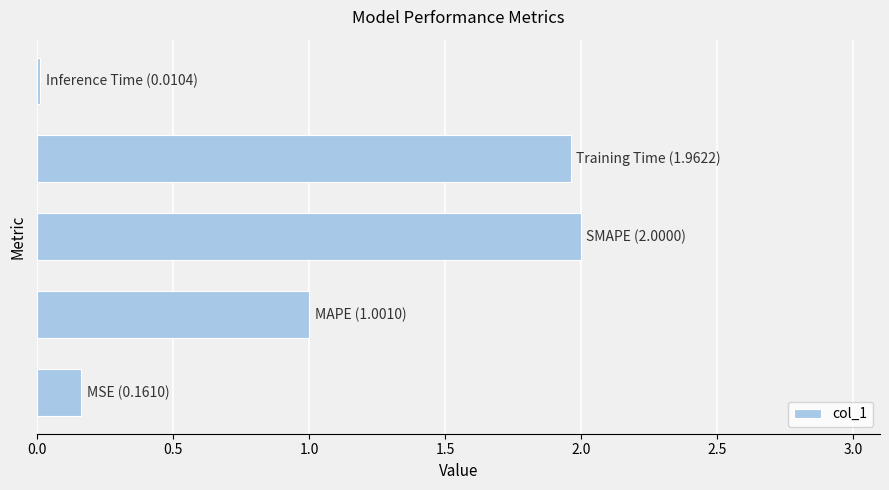

What is the average value?

1.0